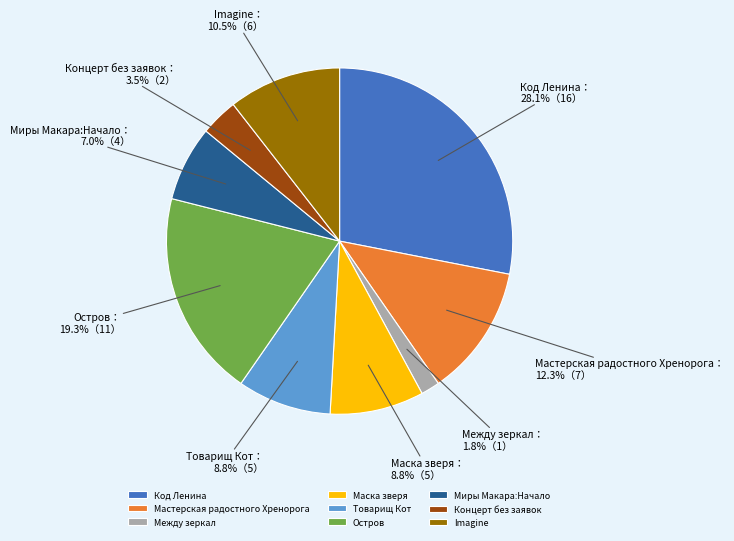

What percentage is NOT represented by Концерт без заявок?

96.5%